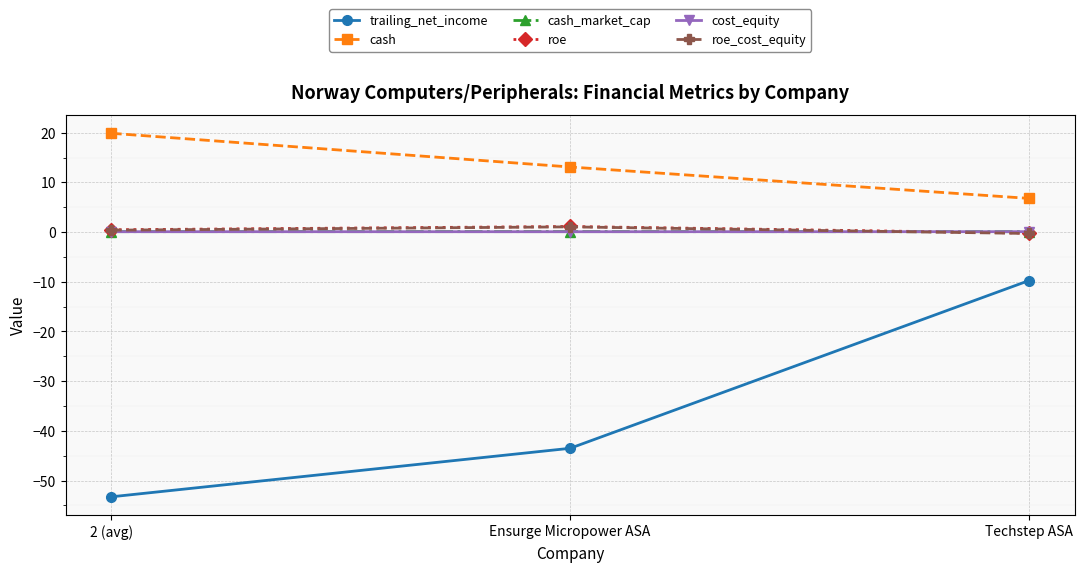

Reading right to left, what are all the values shown in this chart?

trailing_net_income: Techstep ASA=-9.8	Ensurge Micropower ASA=-43.5	2 (avg)=-53.3
cash: Techstep ASA=6.8	Ensurge Micropower ASA=13.1	2 (avg)=19.9
cash_market_cap: Techstep ASA=0.1	Ensurge Micropower ASA=0.1	2 (avg)=0.1
roe: Techstep ASA=-0.2	Ensurge Micropower ASA=1.1	2 (avg)=0.5
cost_equity: Techstep ASA=0.1	Ensurge Micropower ASA=0.1	2 (avg)=0.1
roe_cost_equity: Techstep ASA=-0.3	Ensurge Micropower ASA=1.1	2 (avg)=0.4